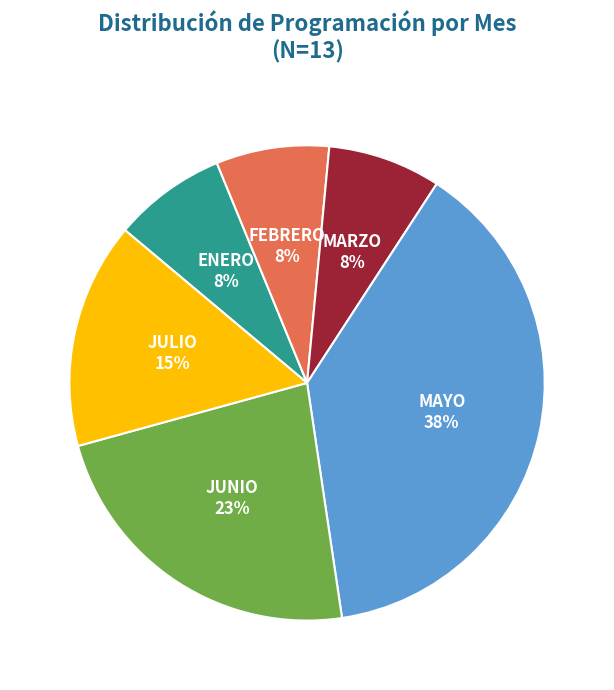

To the nearest percent, what is the average slice percentage?

17%